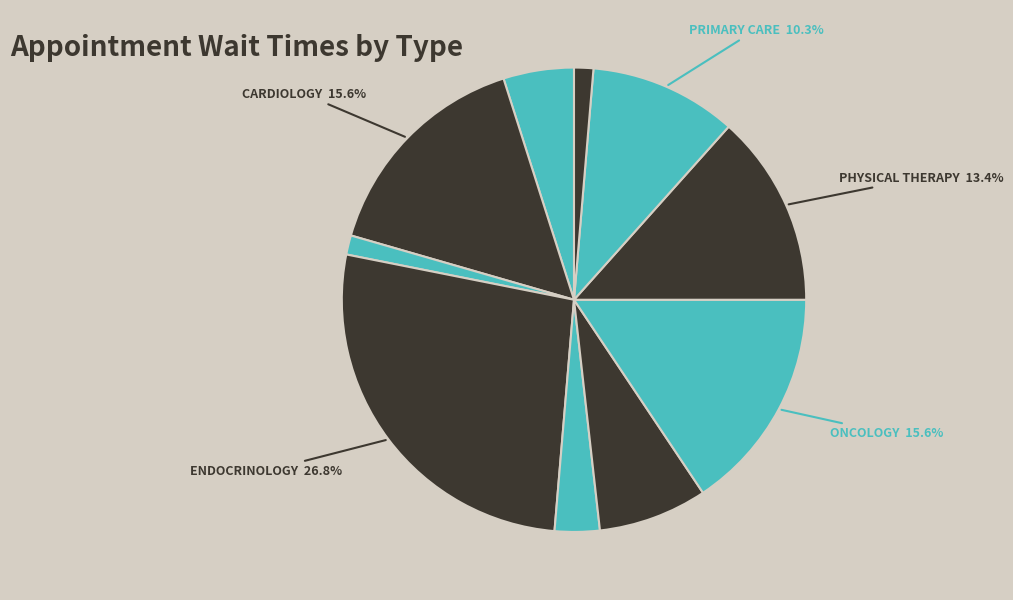

What is the largest slice in the pie chart?

ENDOCRINOLOGY